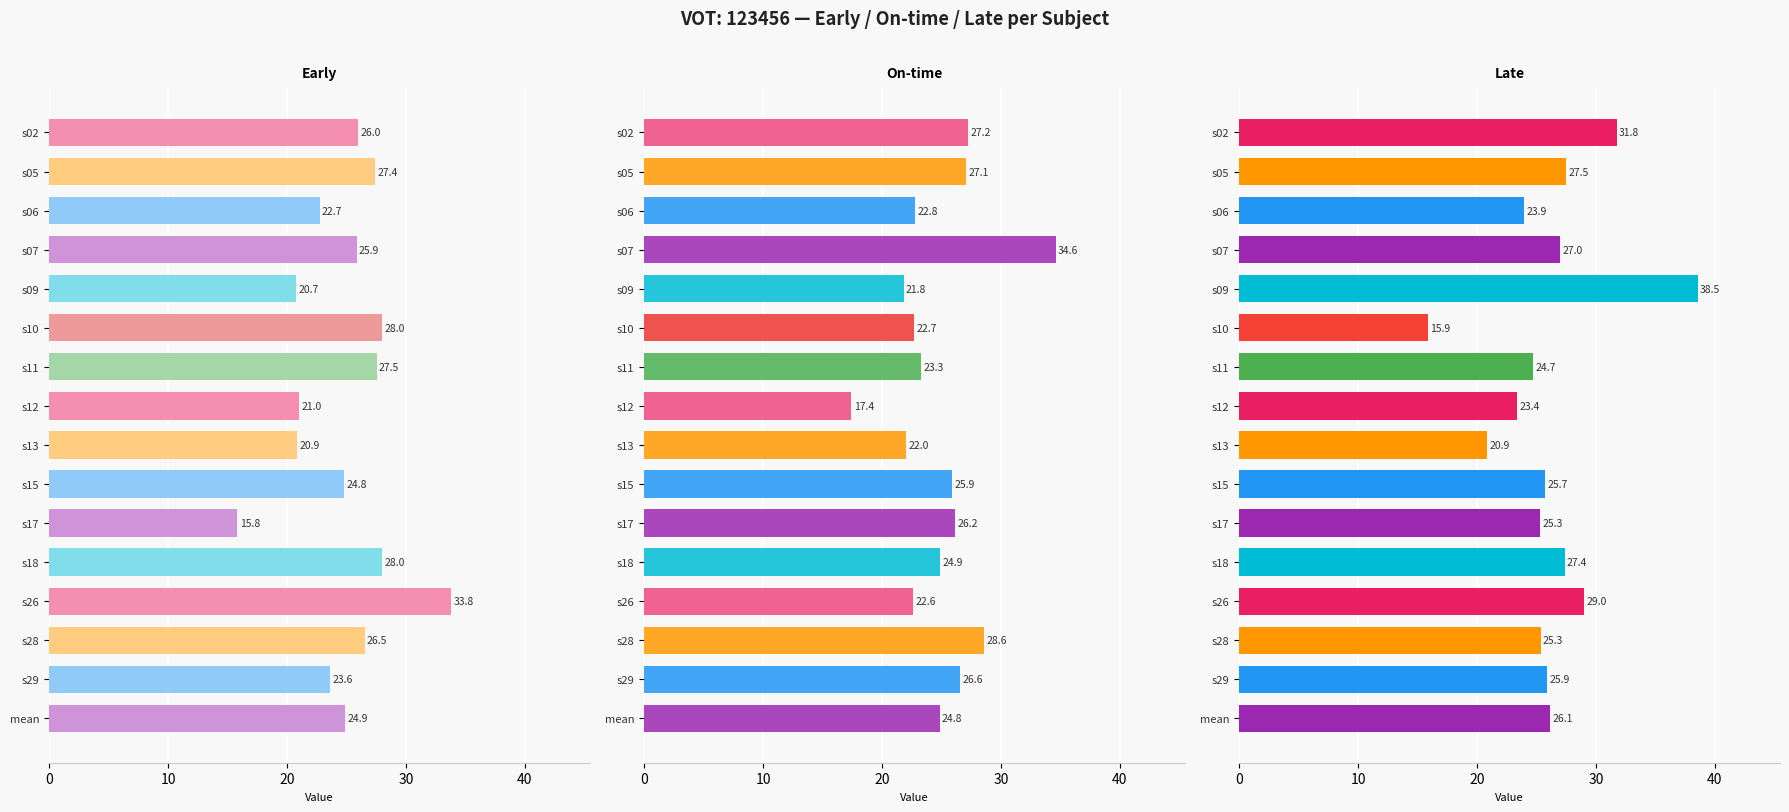

What is the average value of the On-time series?

24.9